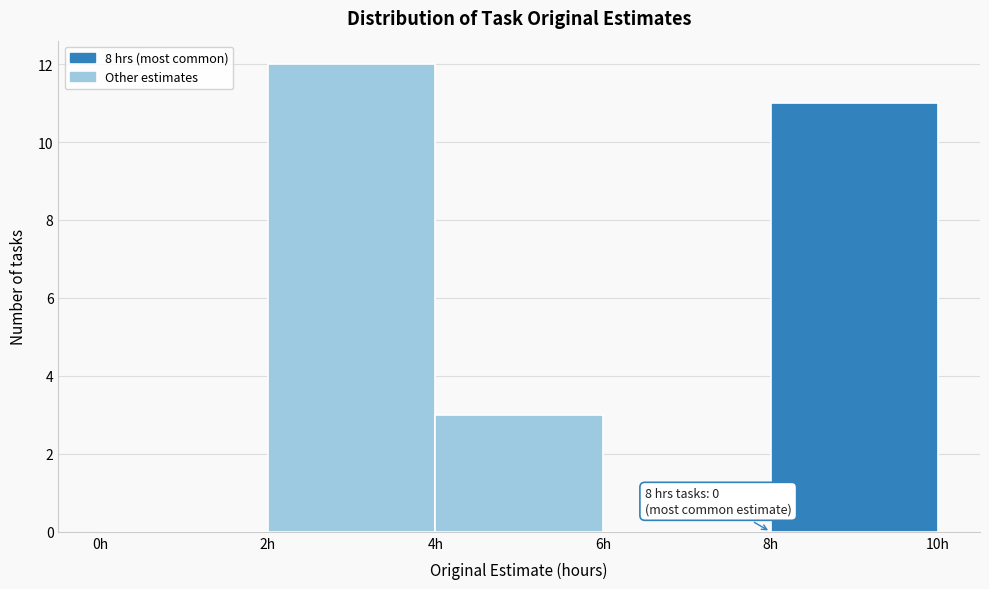

Over which range of the x-axis is the bar tallest?

2 to 4